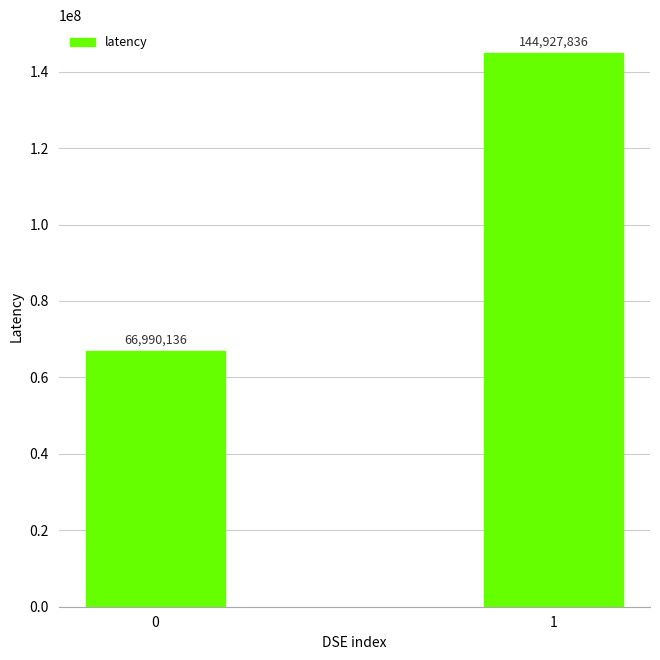

True or false: the data shows 44566309 at 0.

False